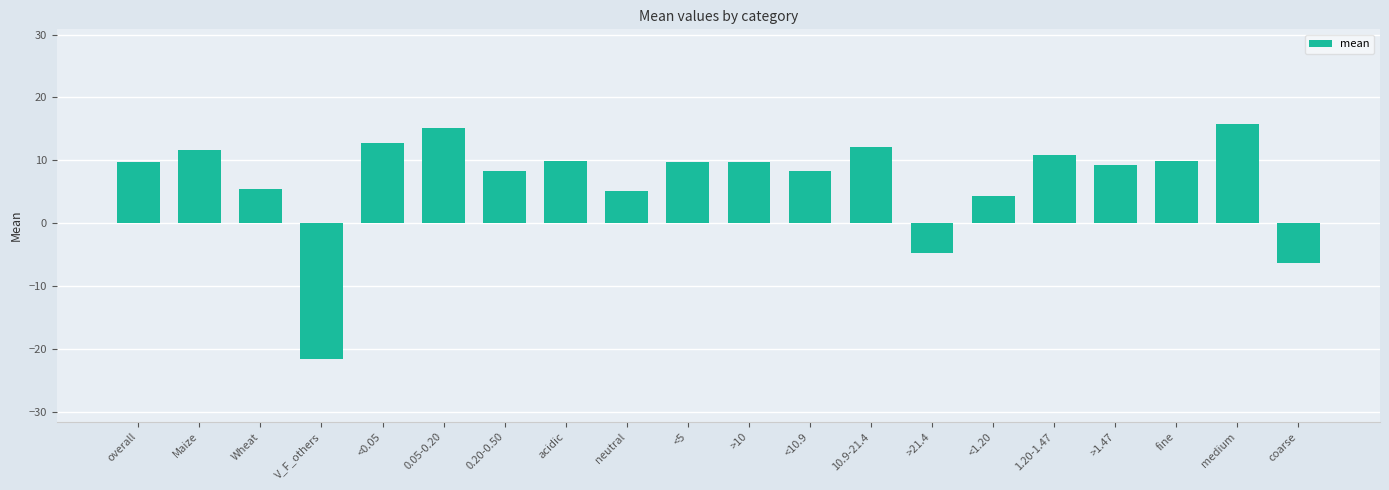

What is the difference between the maximum and minimum values?

37.5